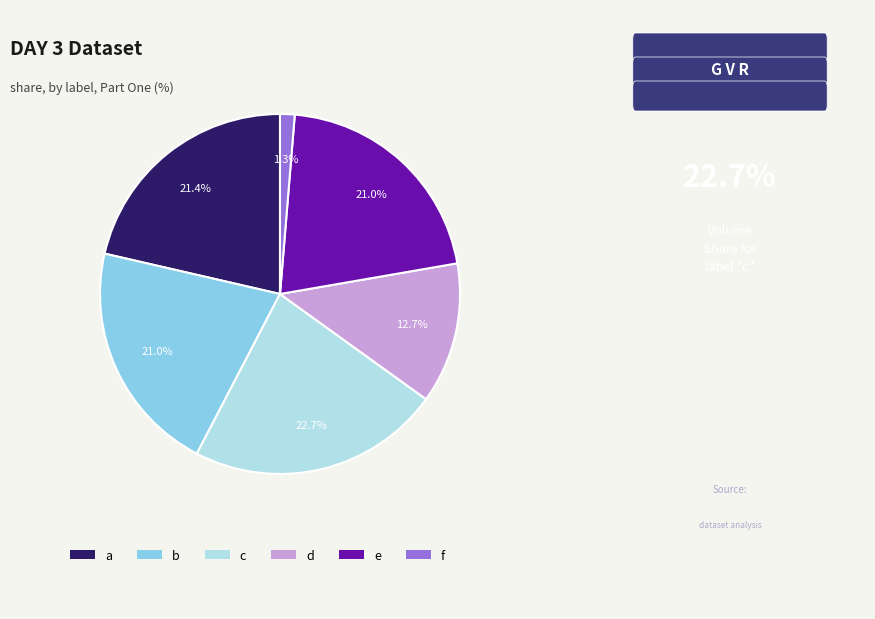

Is f the majority of the pie?

No